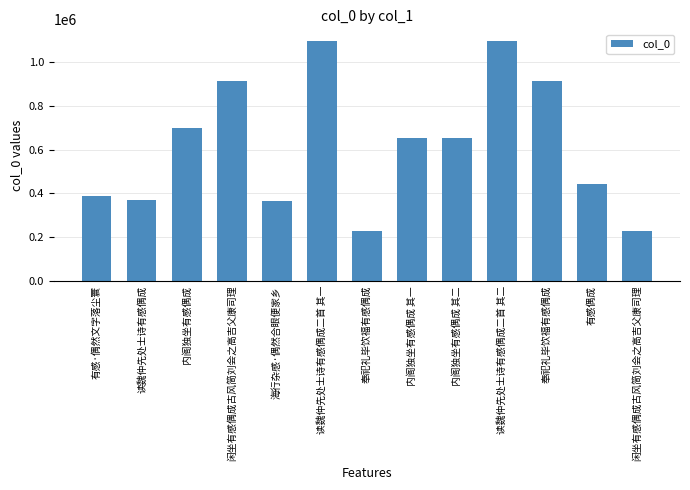

Are the bars horizontal?

No